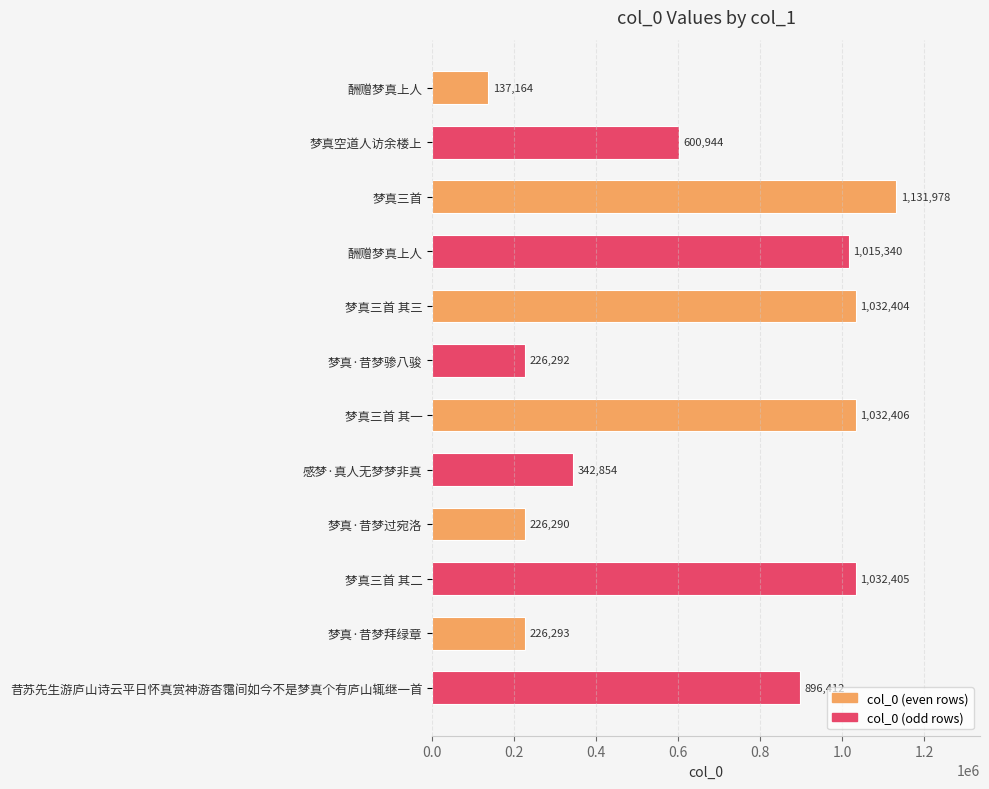

What is the difference between the maximum and minimum values?

994814